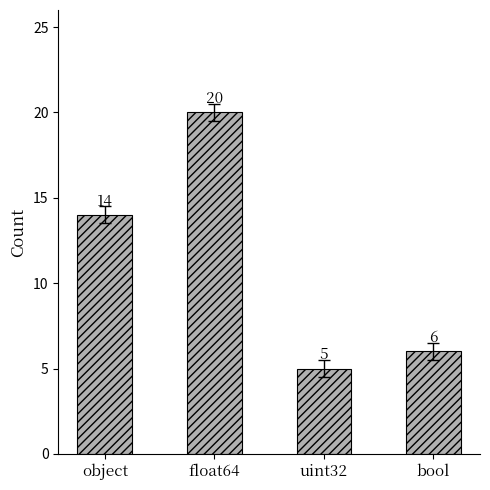

What is the label of the 2nd bar from the left?

float64